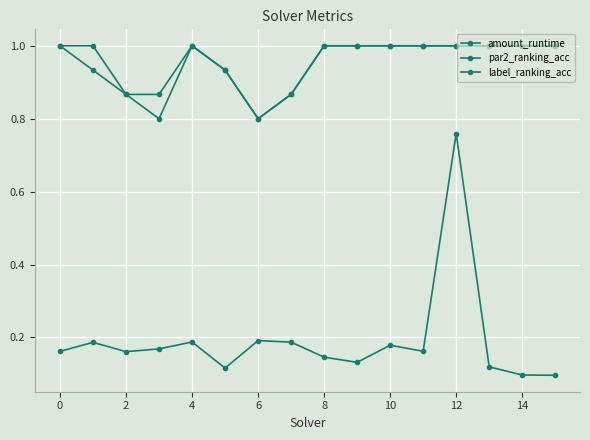

Does the chart display data point markers on the line(s)?

Yes